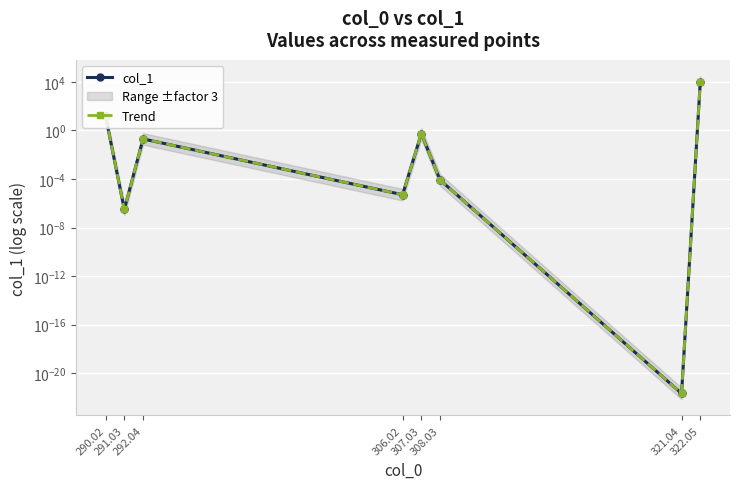

Which series has the largest total across all categories?

col_1